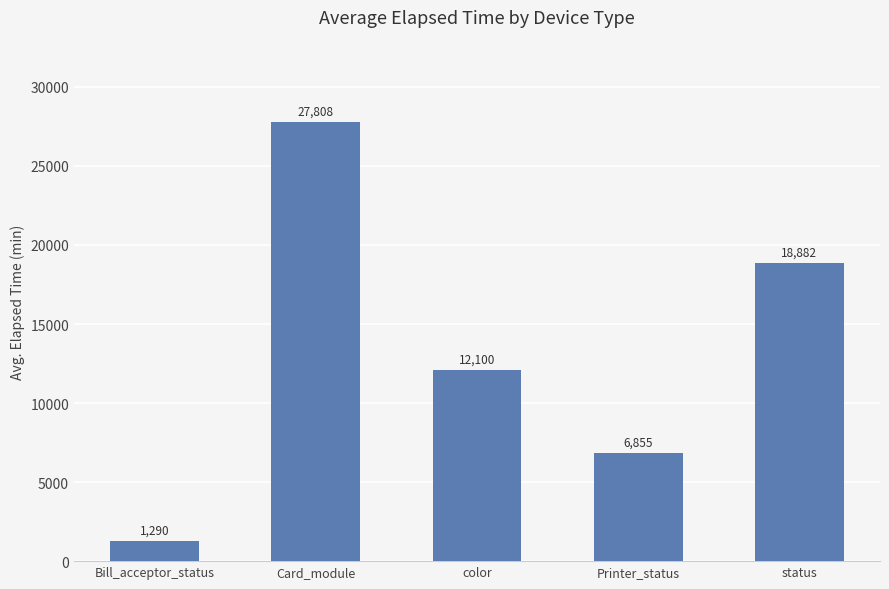

Reading left to right, what are all the values shown in this chart?

1290	27808	12100	6855	18882